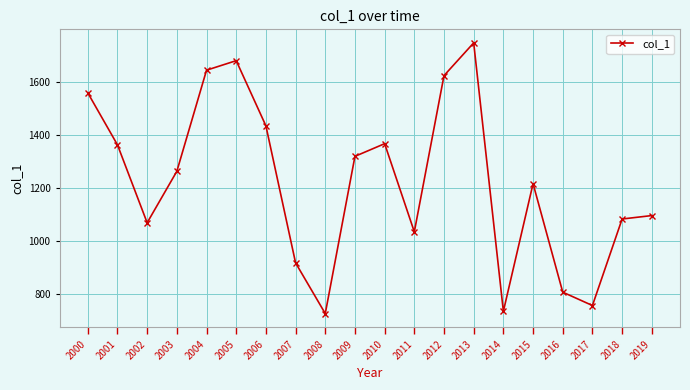

True or false: the data shows 2350.1 at 2004.

False